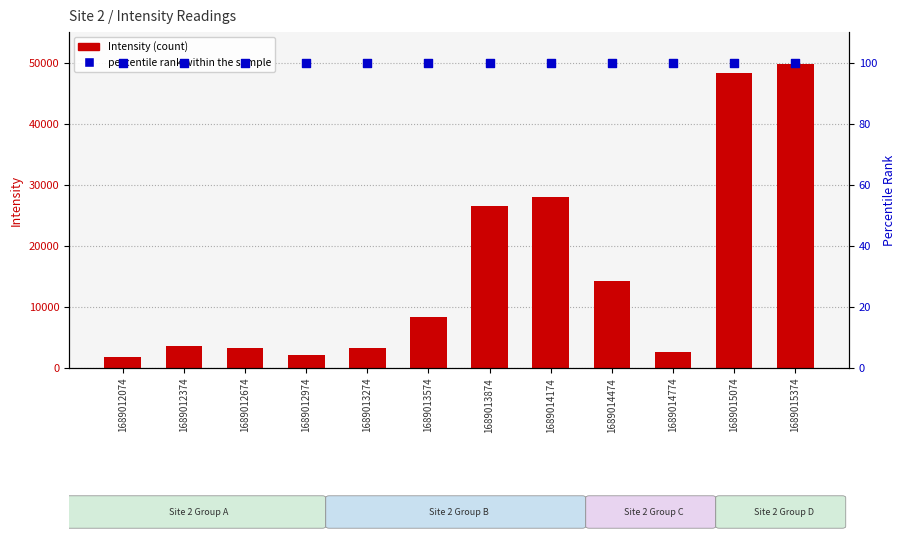

Which series reaches the minimum Y coordinate?

percentile rank within the sample